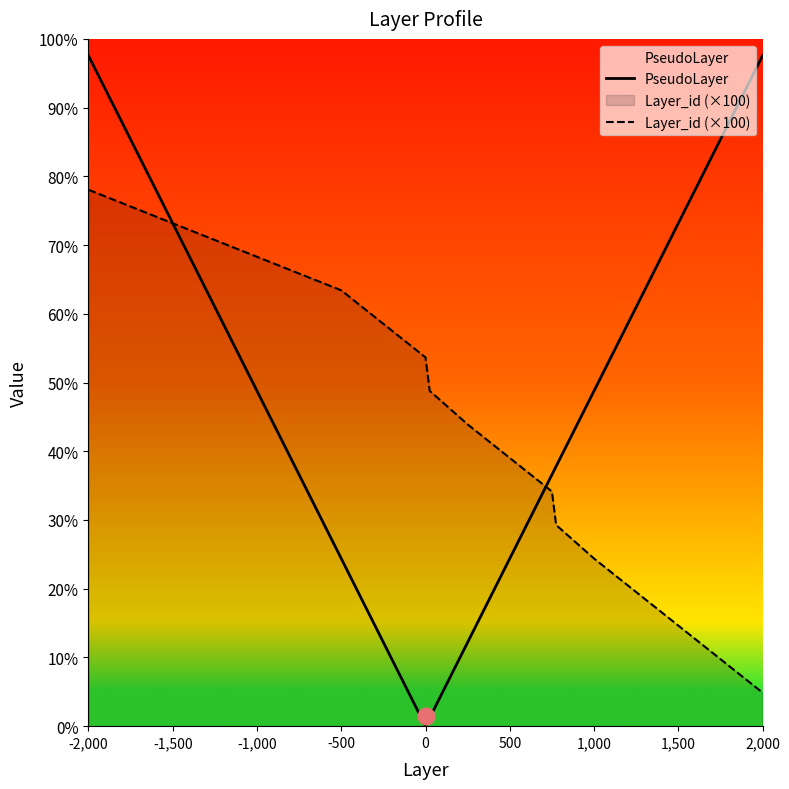

At 1,500, list the series in order from largest to smallest.

PseudoLayer, Layer_id (×100)